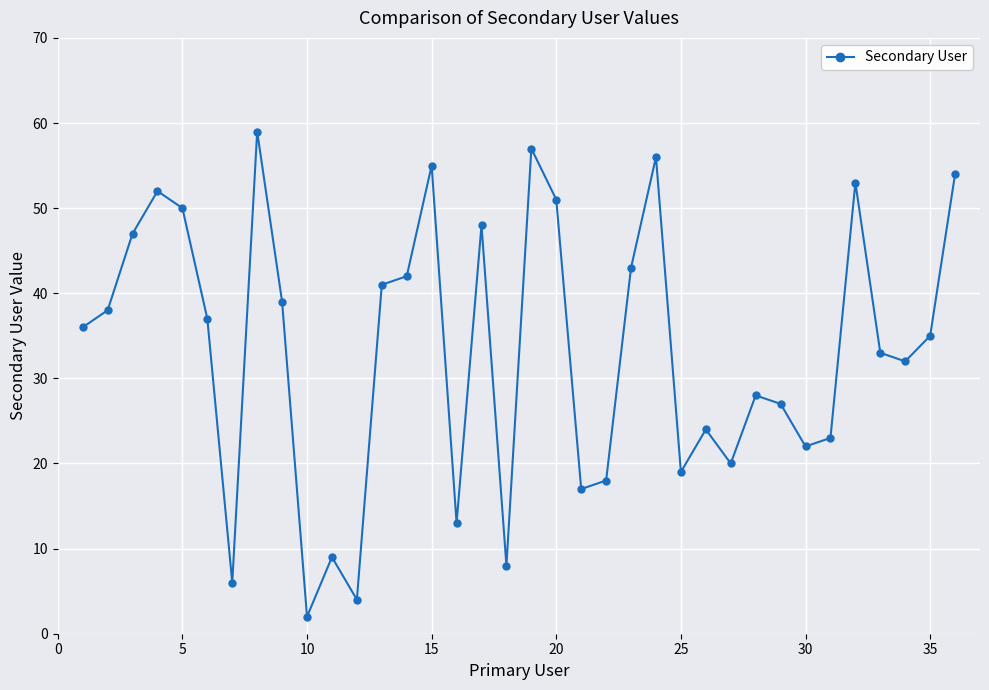

What is the value of the 11th point from the left?

9